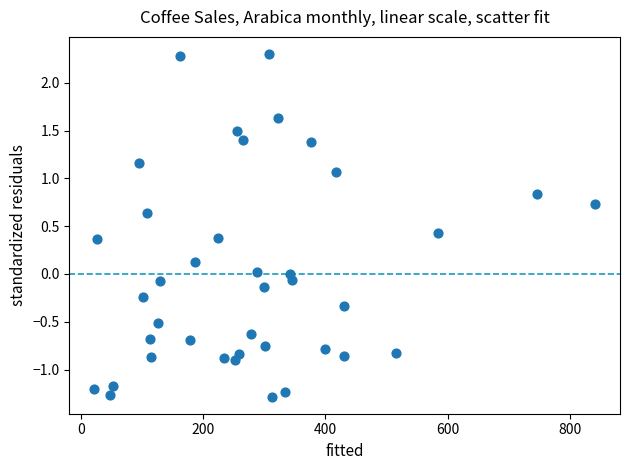

What is the range of X values (max minus min)?

818.4